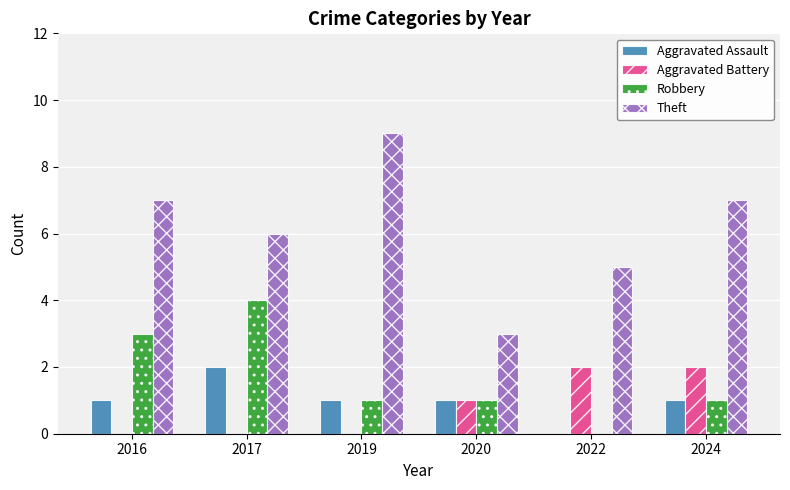

What is the total value across all series at 2016?

11